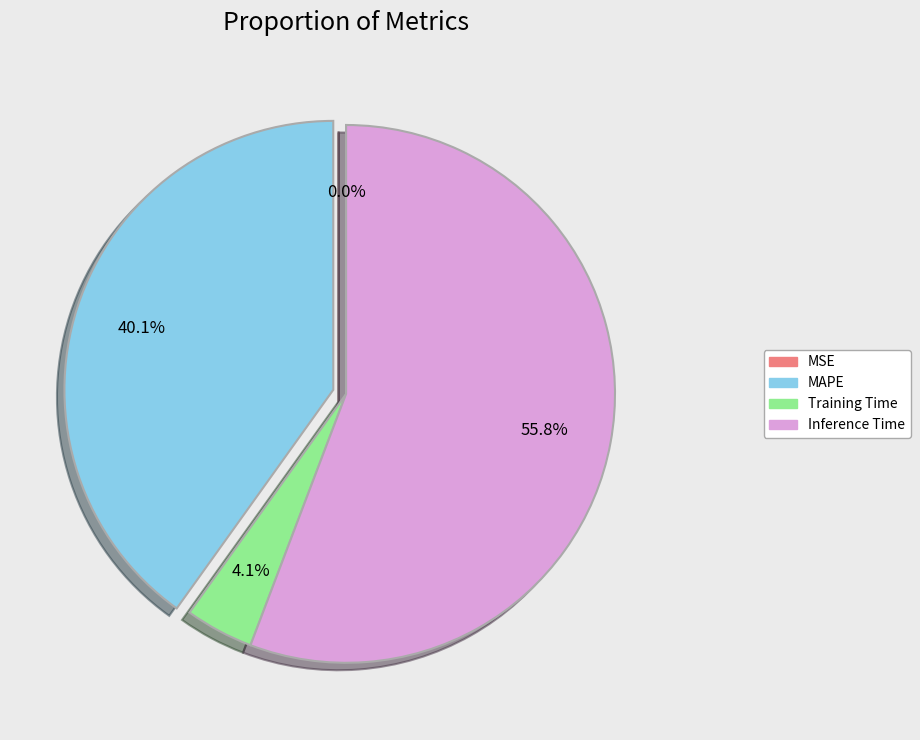

To the nearest percent, what is the difference between the largest and smallest slice percentages?

56%